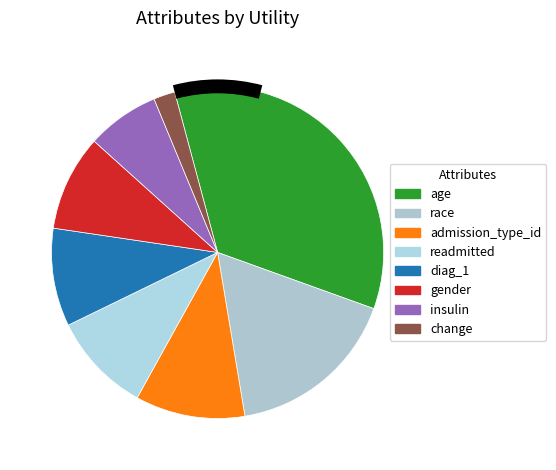

How many segments does this pie chart have?

8